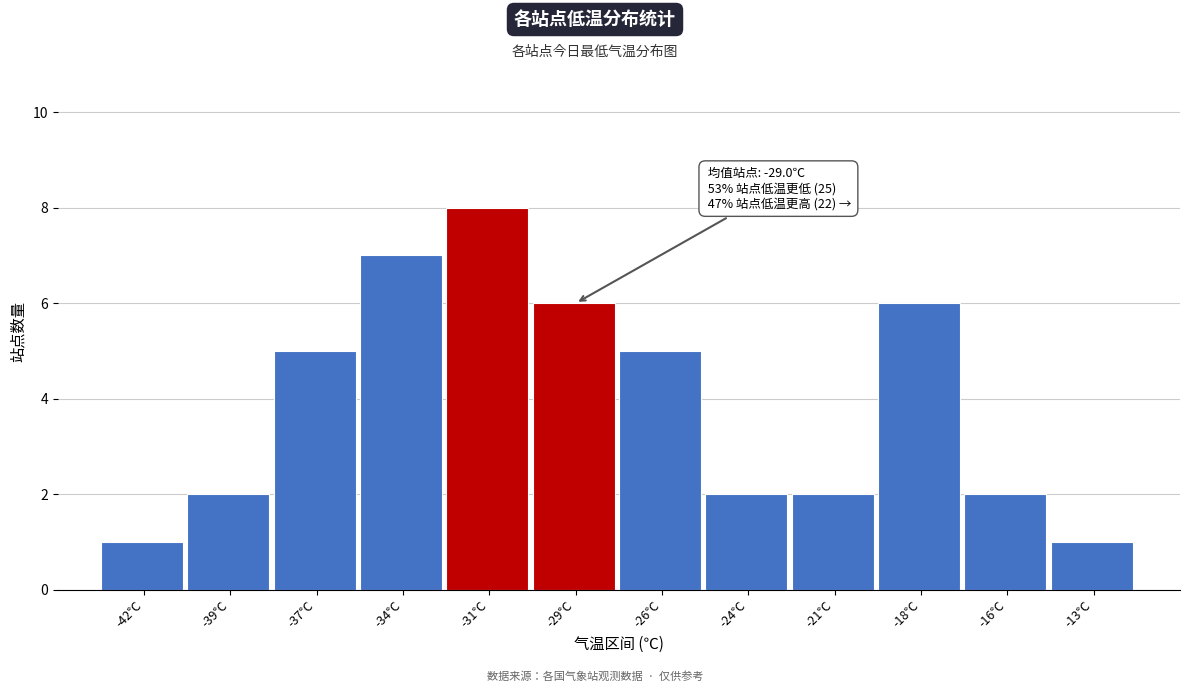

Reading right to left, list all the values displayed in this chart.

1	2	6	2	2	5	6	8	7	5	2	1